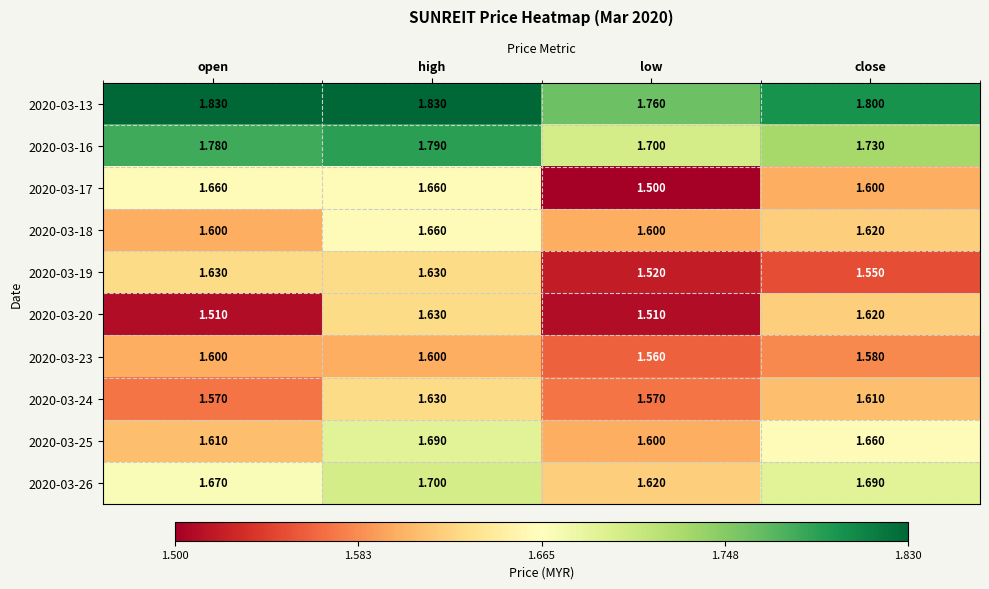

Rank the categories by 2020-03-25 value from lowest to highest.

low, open, close, high